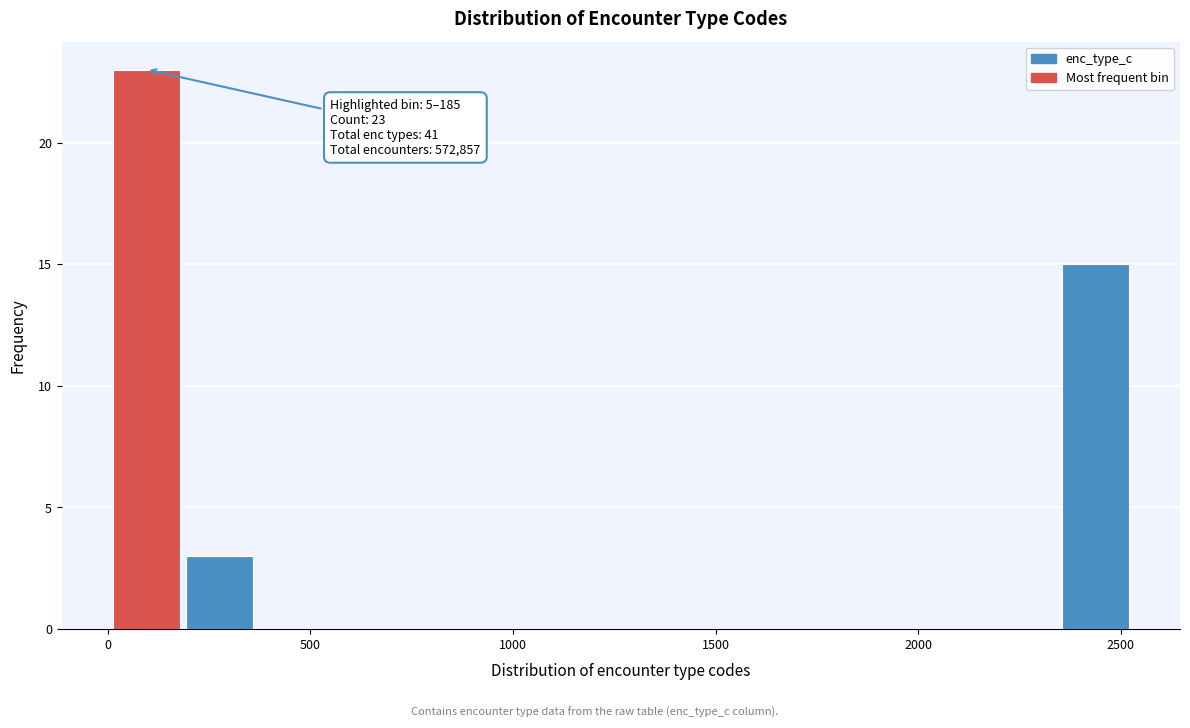

Read against the x-axis, roughly where is the centre of the tallest bar?

100